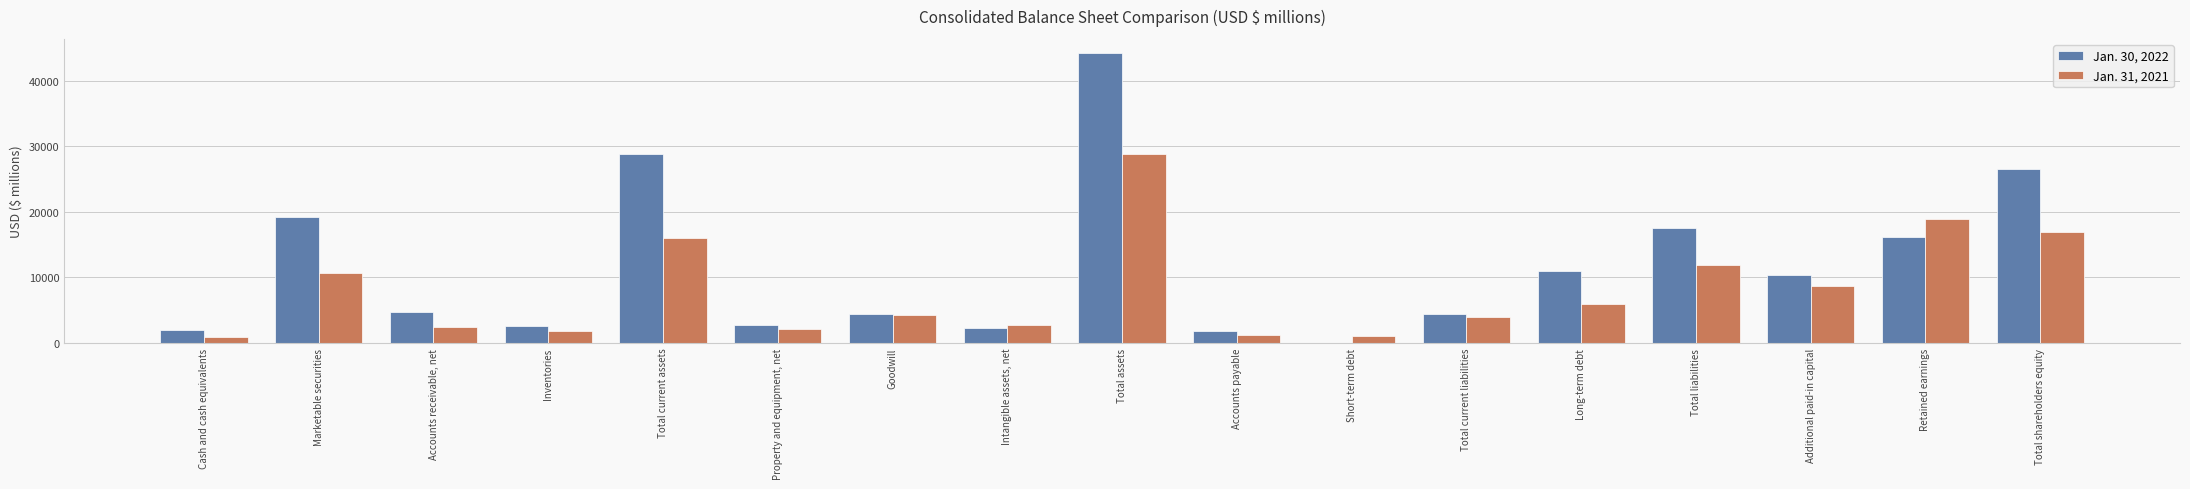

The Jan. 31, 2021 series shows 8740 at Long-term debt. True or false?

False